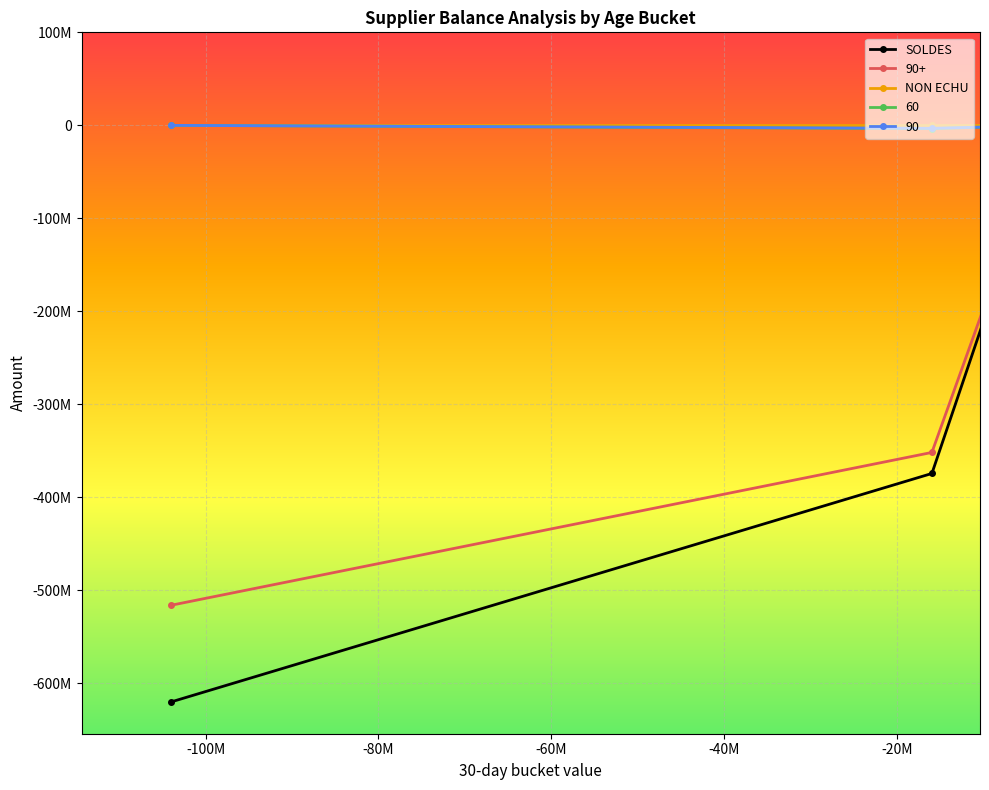

The NON ECHU series shows 0.0 at 14. True or false?

True